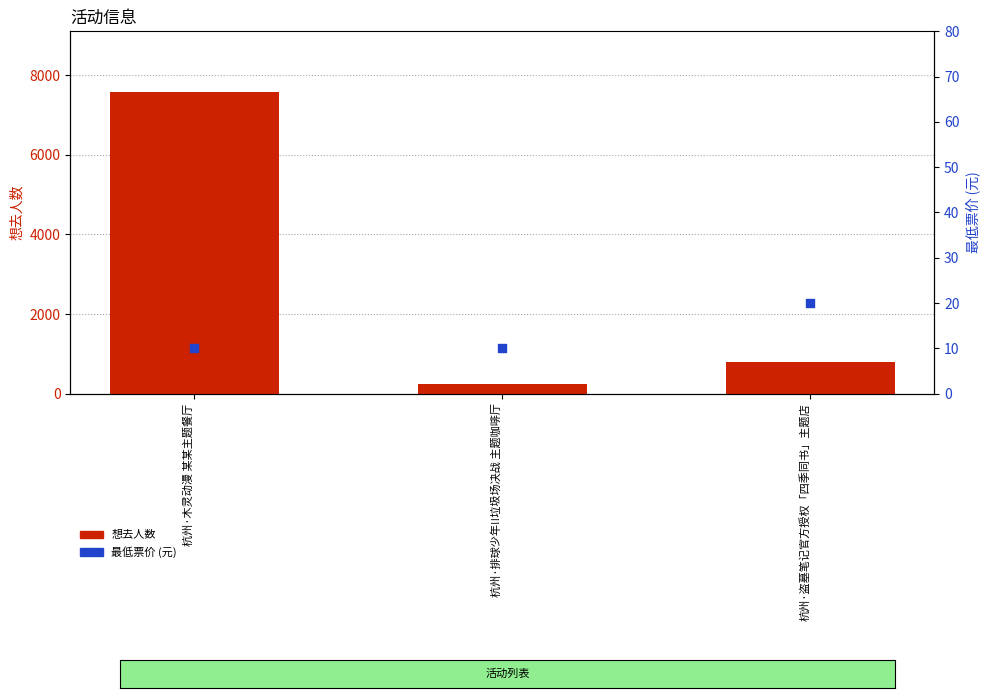

What is the total value across all series at 杭州·盗墓笔记官方授权「四季同书」主题店?

817